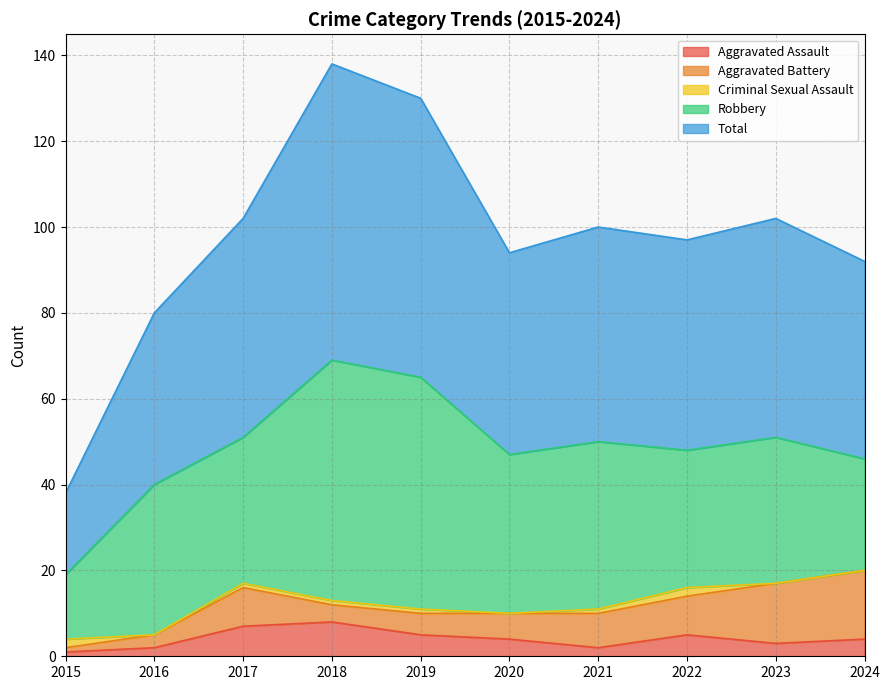

How many values in the Criminal Sexual Assault series exceed 1?

2